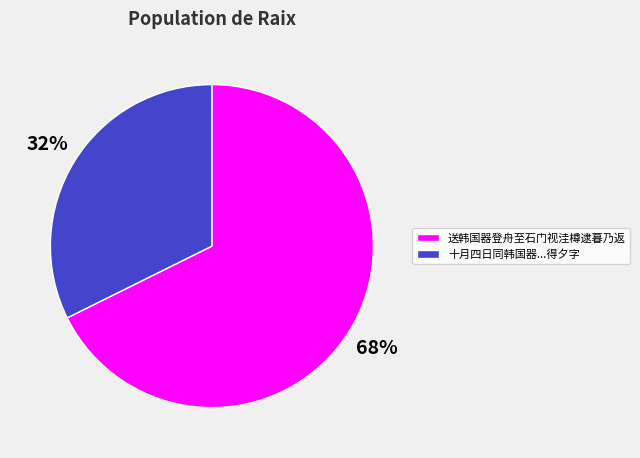

Which slice represents more than half of the pie?

送韩国器登舟至石门视洼樽逮暮乃返